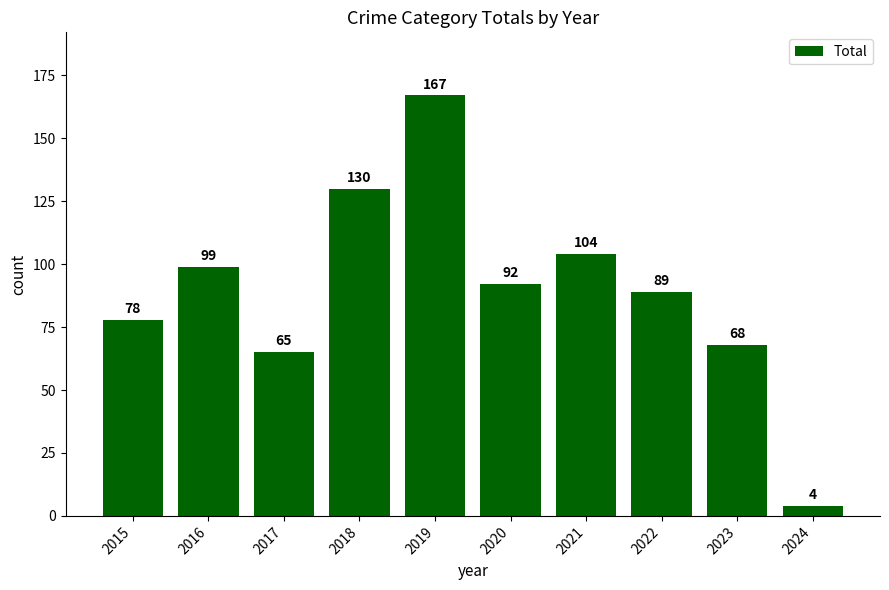

List the labels in order of value, largest first.

2019, 2018, 2021, 2016, 2020, 2022, 2015, 2023, 2017, 2024